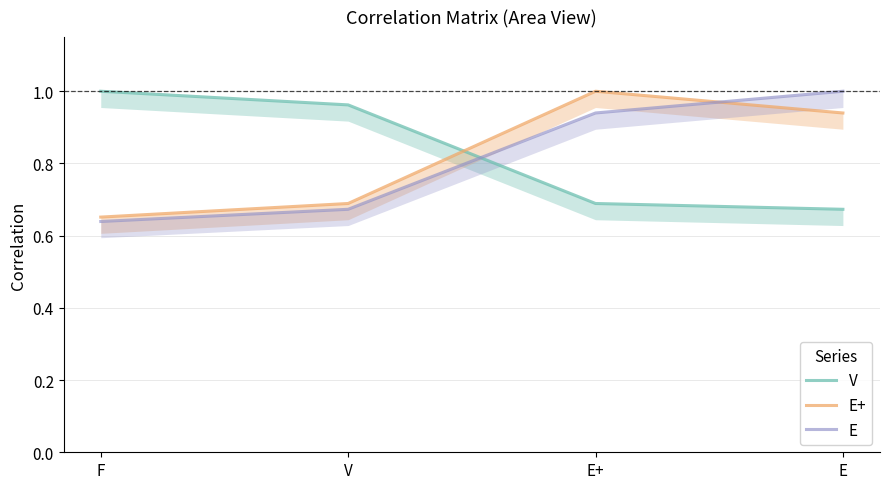

At which category is the sum across all series the highest?

E+